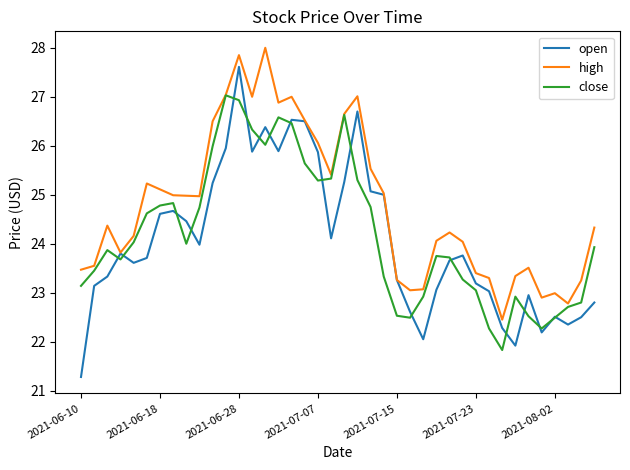

Which series has the widest spread of values?

open